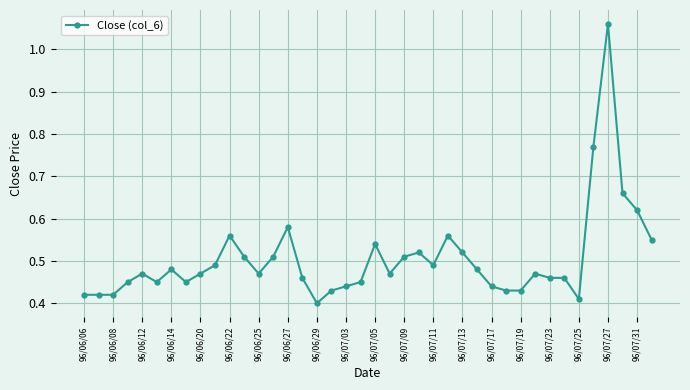

What is the sum of all values?

20.2